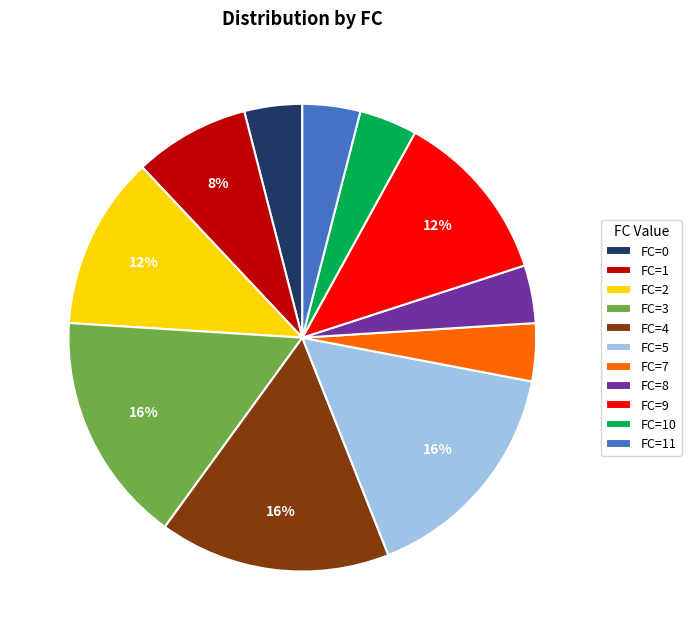

To the nearest percent, what portion does FC=0 represent?

4%